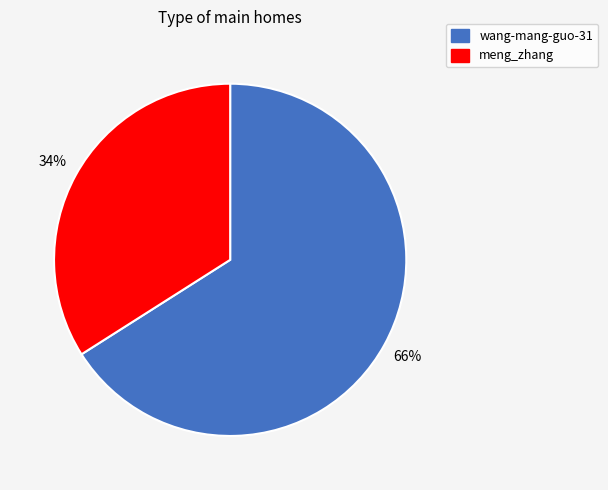

Is there a majority slice in this chart?

Yes